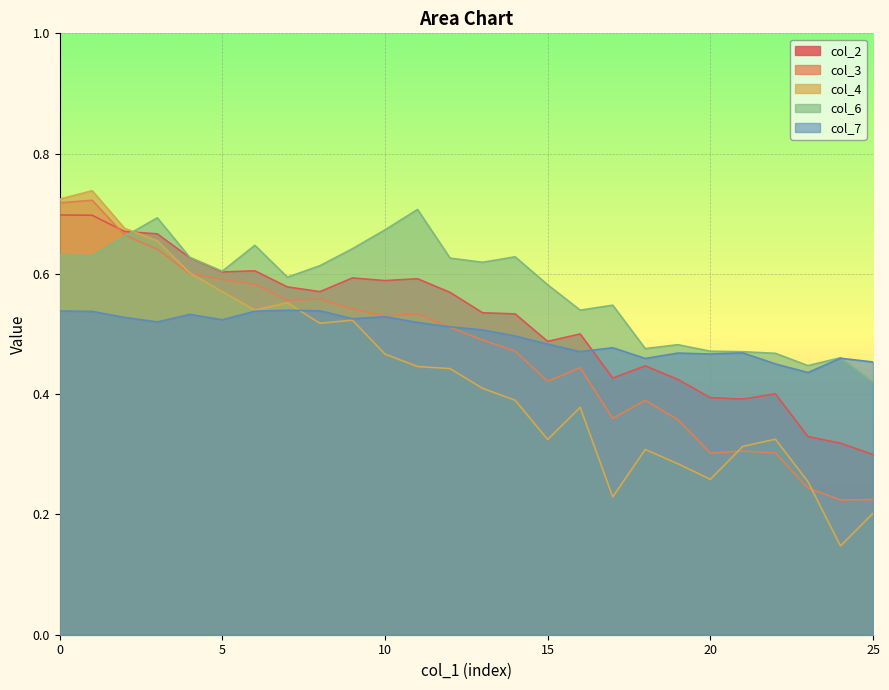

Is the value of col_7 at 21 greater than the value of col_2 at 23?

Yes